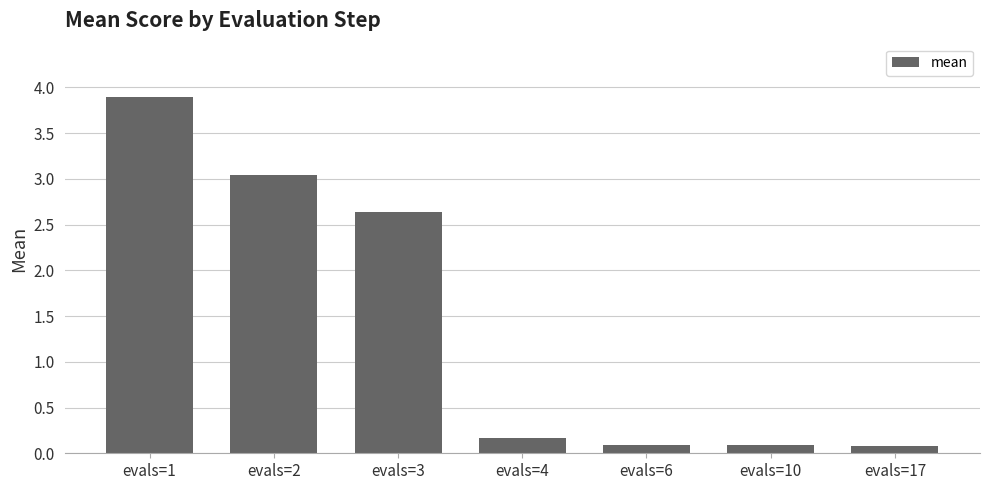

What is the maximum value shown in the chart?

3.9